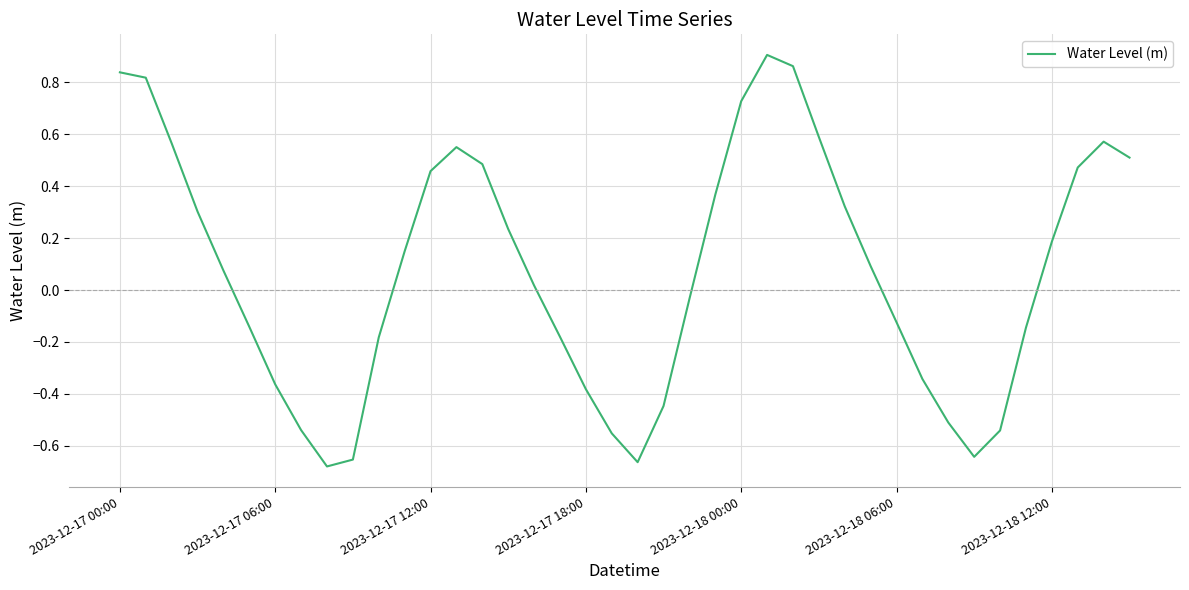

What is the difference between the maximum and minimum values?

1.6